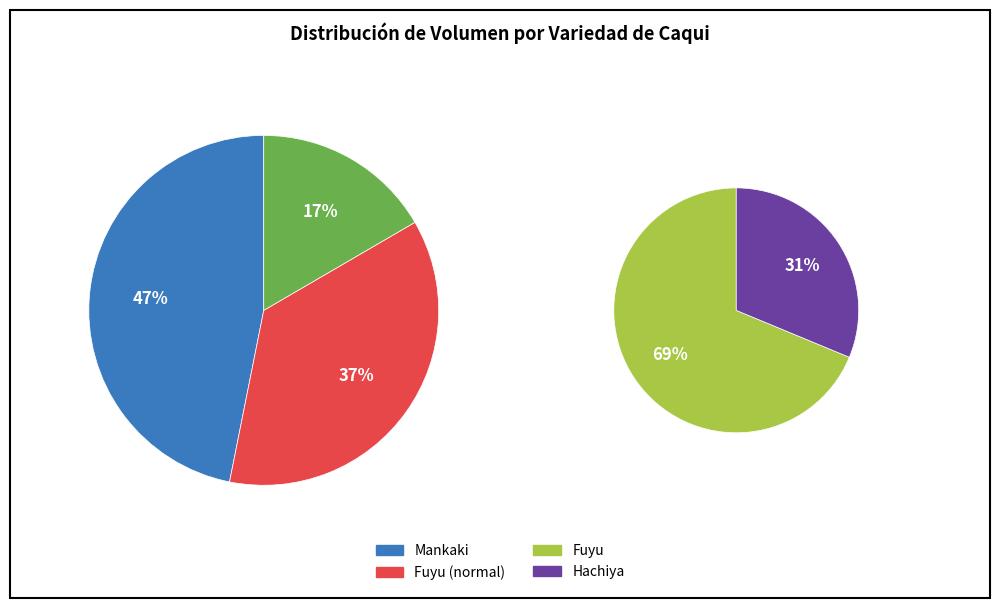

Does Hachiya represent more than half of the total?

No